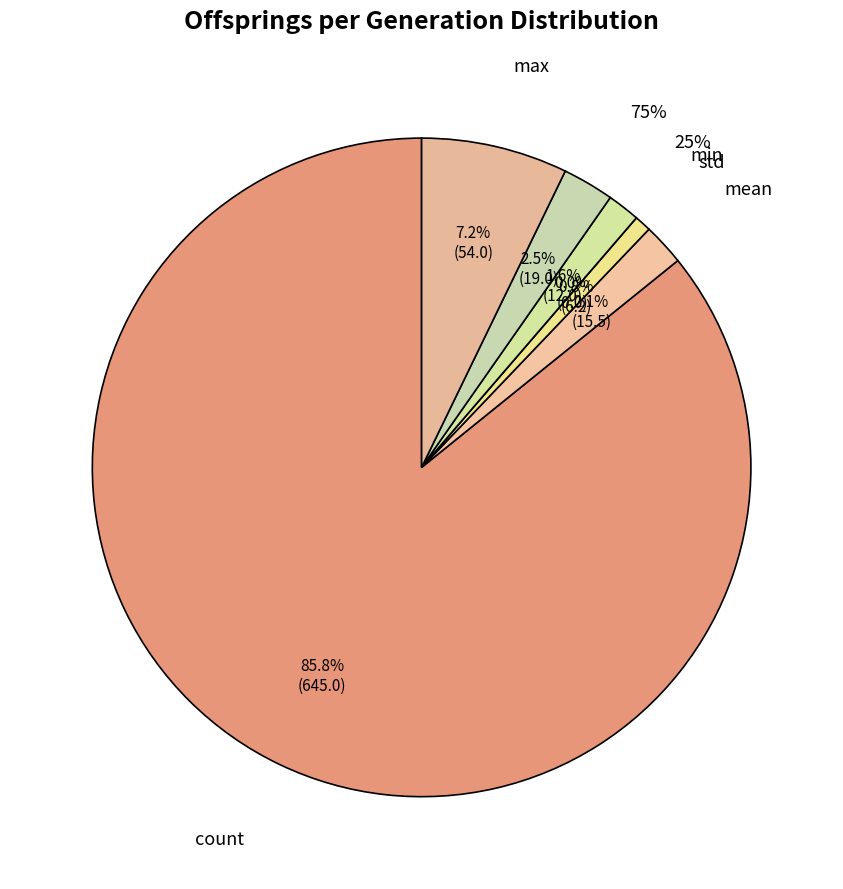

To the nearest percent, what is the difference between the largest and smallest slice percentages?

86%